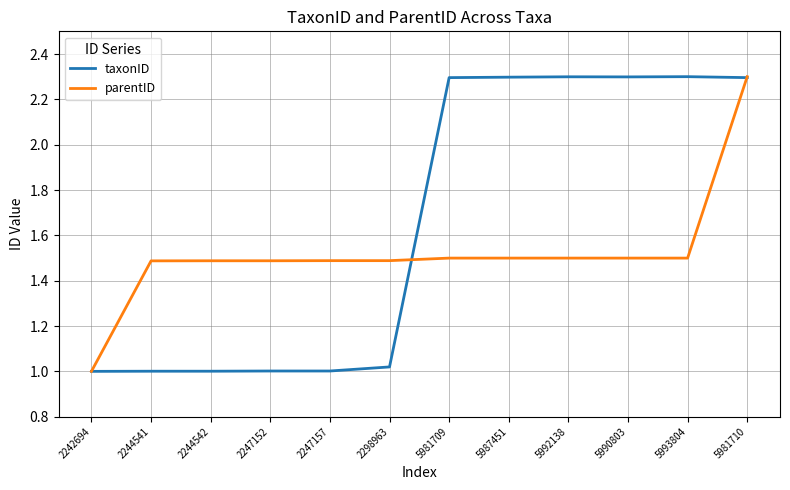

What is the difference between the highest and lowest values at 5990803?

0.8